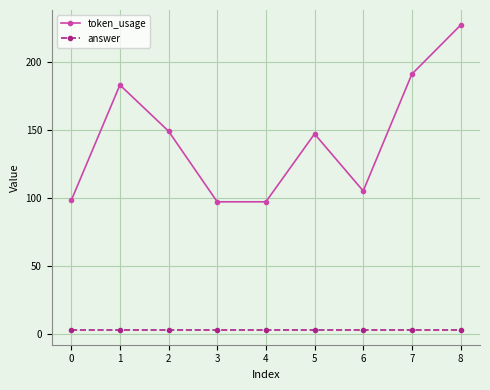

What value does the token_usage series have at 6?

105